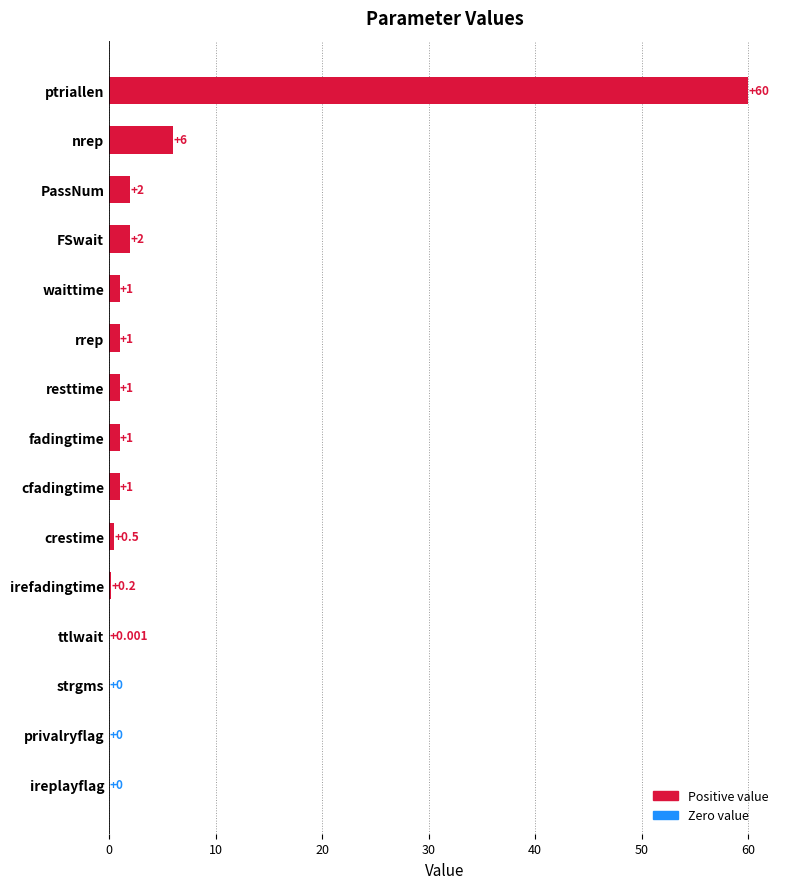

At which label is the value closest to 30?

nrep